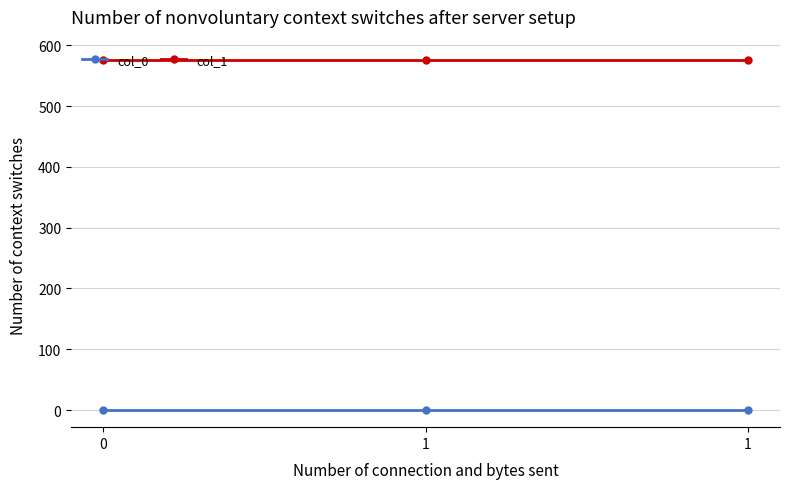

Rank the series by their average value, from lowest to highest.

col_0, col_1